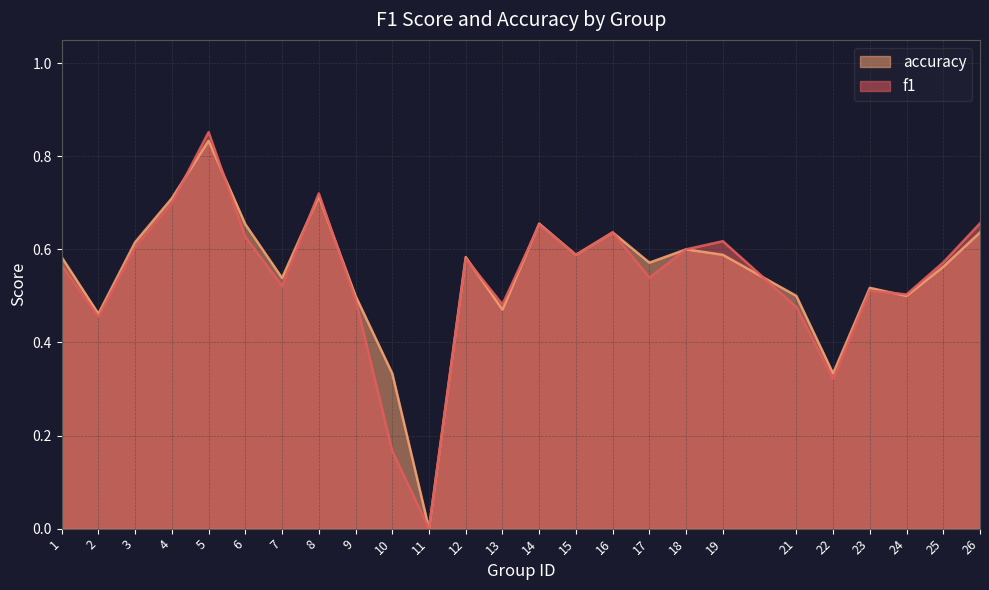

Which series changed the most between 5 and 10?

f1